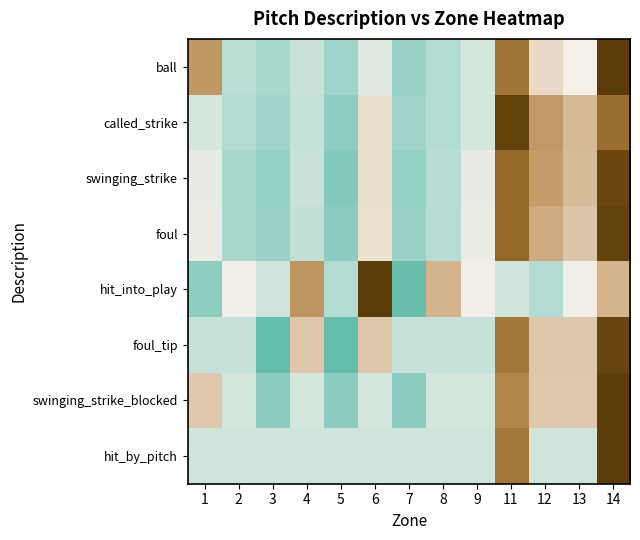

What is the total value across all series at 5?

-7.8